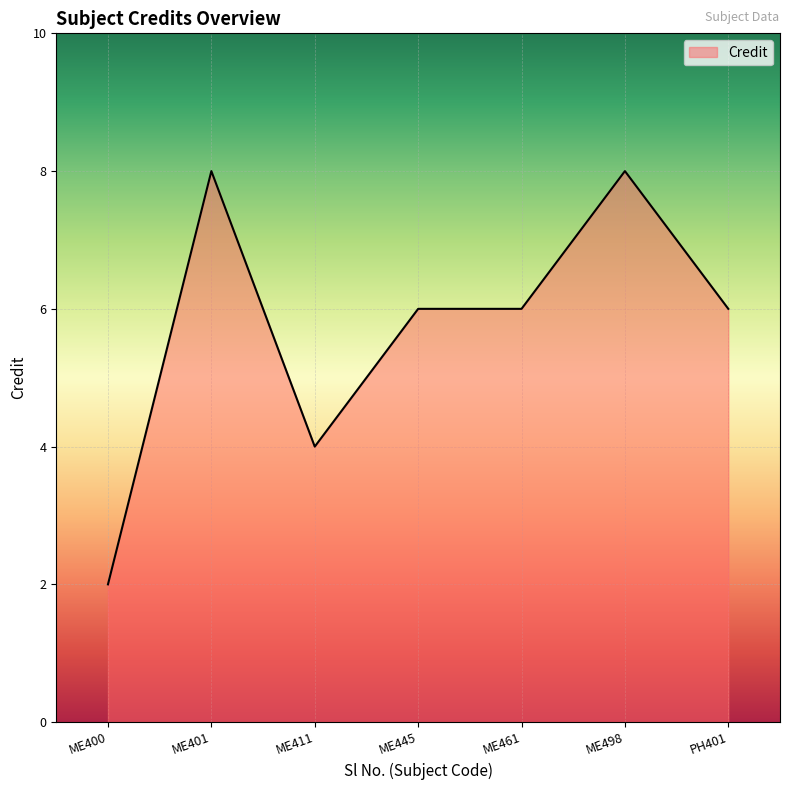

At which category does the data reach its first local peak?

ME401